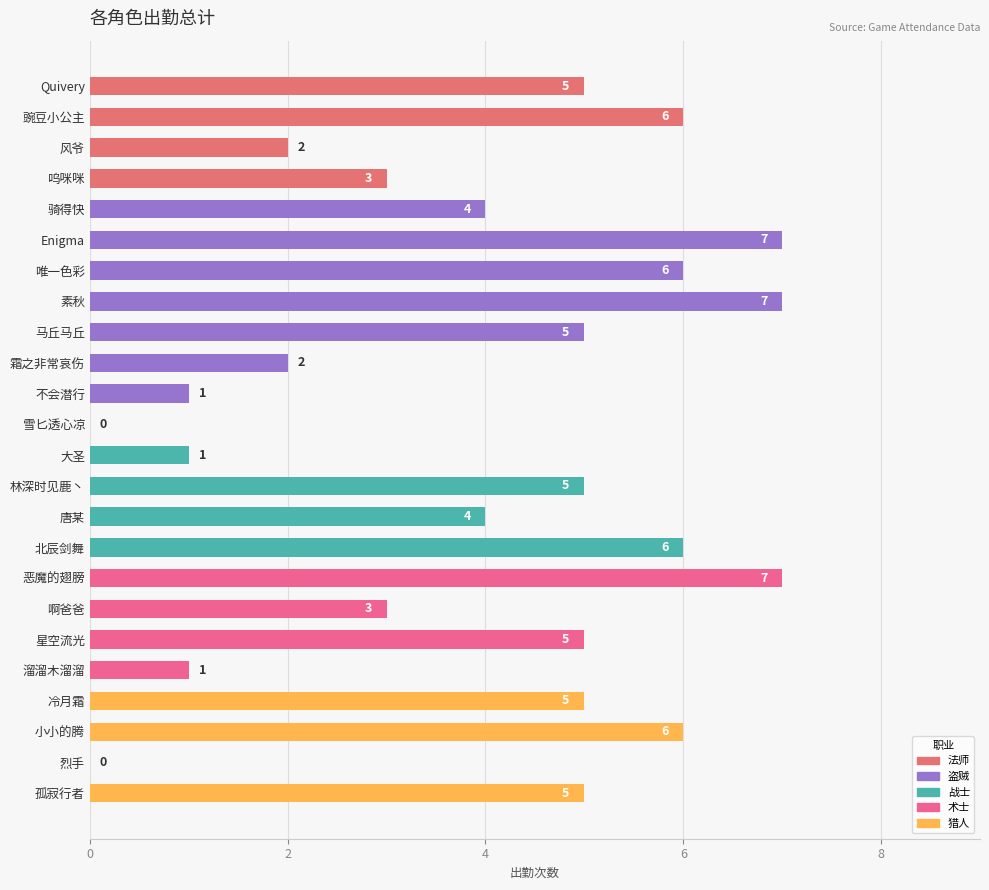

How many values are above zero?

22